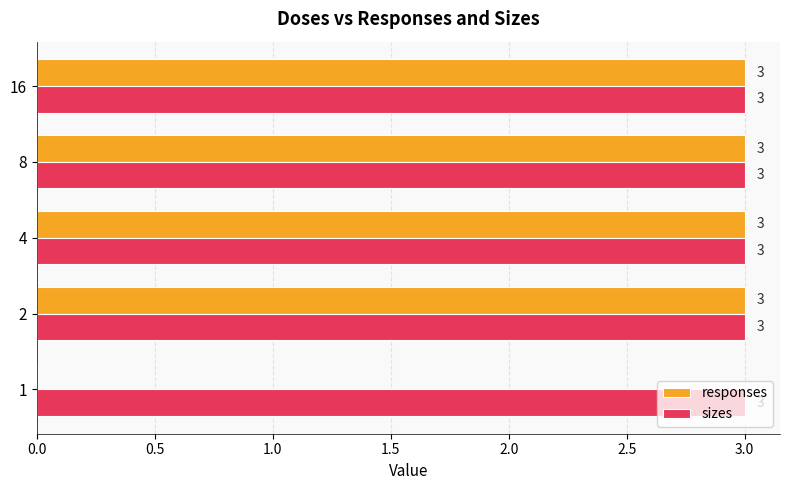

Count the number of data series in this chart.

2